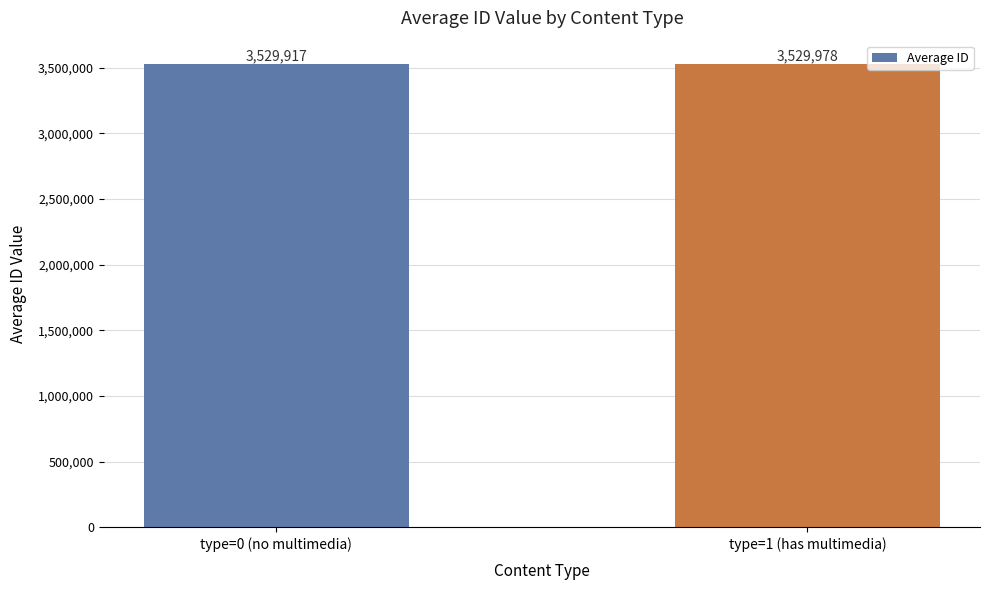

Which label corresponds to the largest value in the chart?

type=1 (has multimedia)